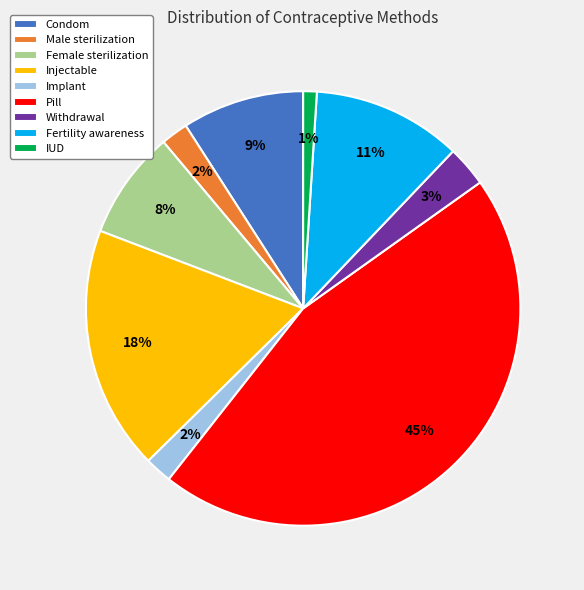

Is there any slice that represents more than half of the pie?

No